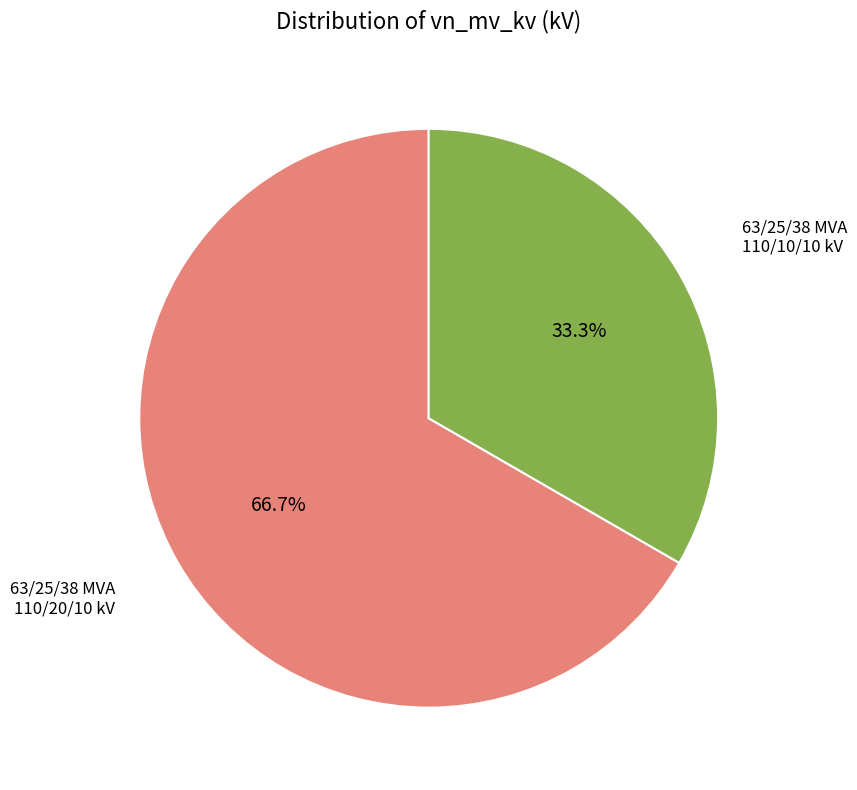

Is there a majority slice in this chart?

Yes